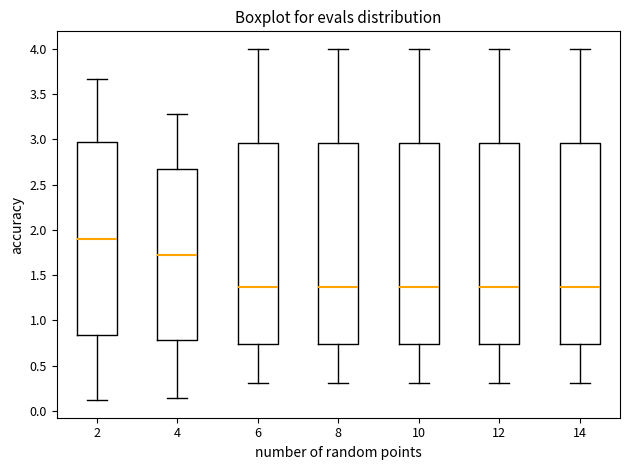

Reading left to right, read every box against the y-axis: the position of its median line, the range the box covers, and the ends of its whiskers. The values are not printed on the chart, so give them approximately, as read against the axis.

2: median 1.90, box 0.85 to 2.95, whiskers 0.10 to 3.65
4: median 1.70, box 0.80 to 2.65, whiskers 0.15 to 3.30
6: median 1.35, box 0.75 to 2.95, whiskers 0.30 to 4.00
8: median 1.35, box 0.75 to 2.95, whiskers 0.30 to 4.00
10: median 1.35, box 0.75 to 2.95, whiskers 0.30 to 4.00
12: median 1.35, box 0.75 to 2.95, whiskers 0.30 to 4.00
14: median 1.35, box 0.75 to 2.95, whiskers 0.30 to 4.00